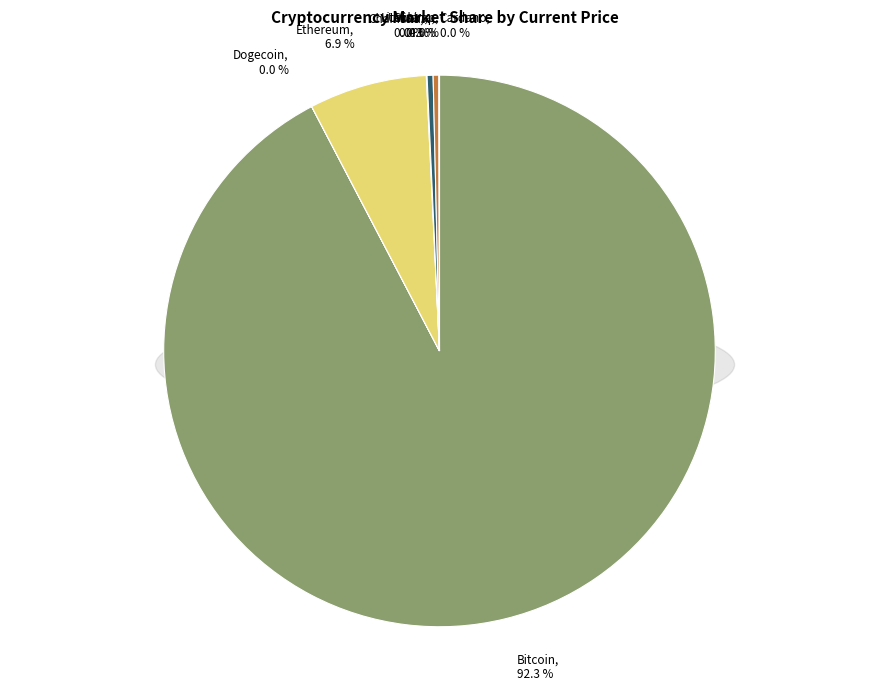

True or false: link accounts for 1% of the total.

False